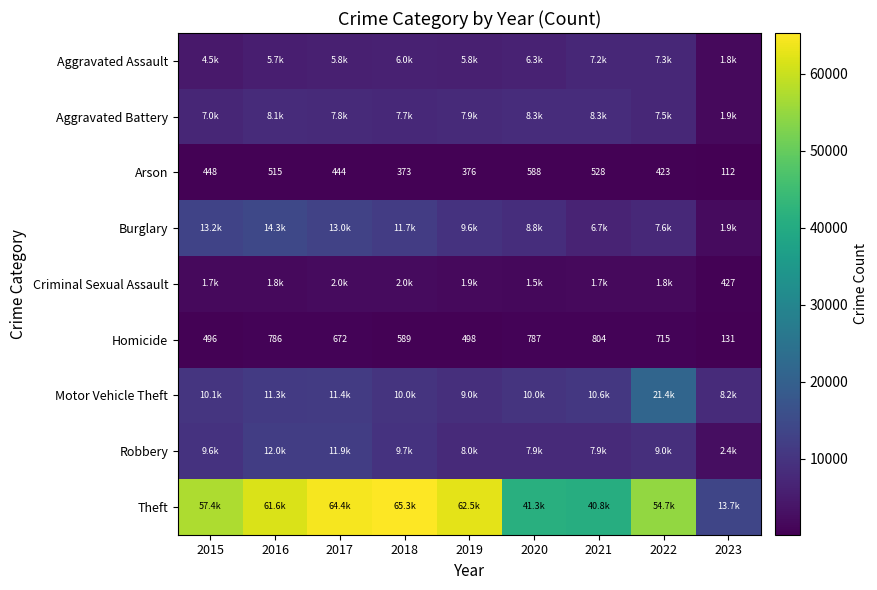

What is the sum of all Homicide values?

5478